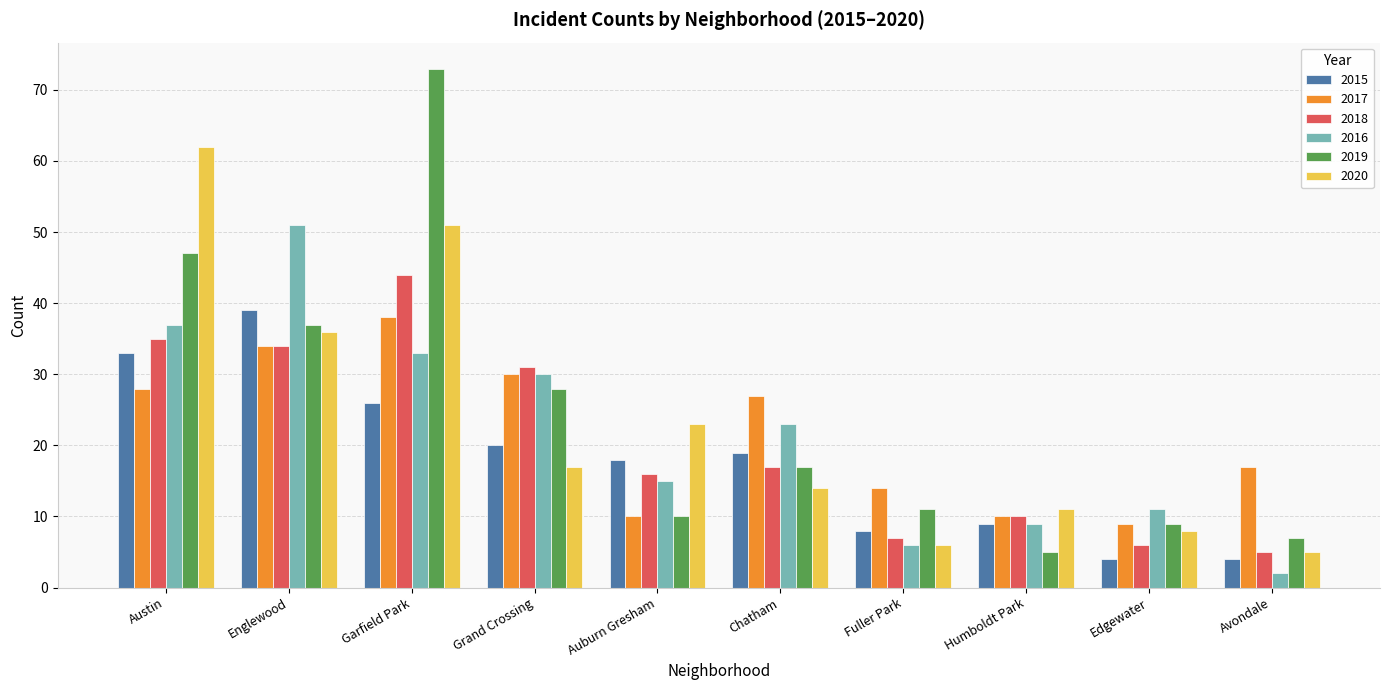

The 2015 series shows 4 at Avondale. True or false?

True